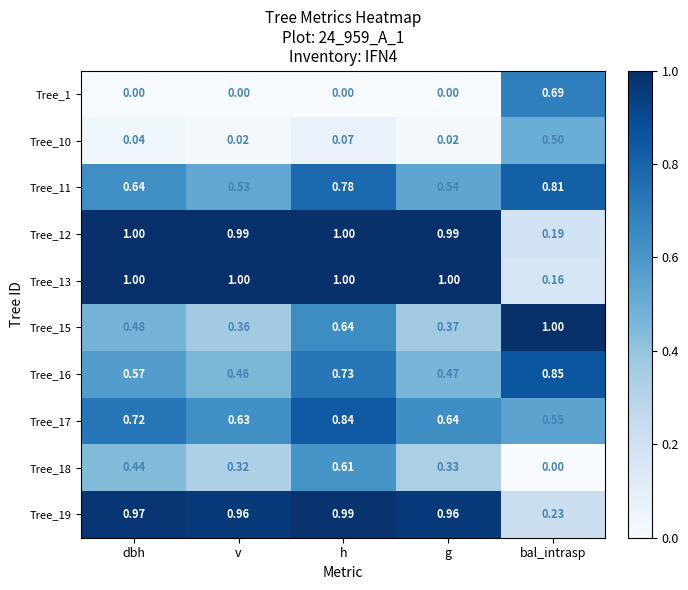

Rank the series at bal_intrasp from highest to lowest value.

Tree_15, Tree_16, Tree_11, Tree_1, Tree_17, Tree_10, Tree_19, Tree_12, Tree_13, Tree_18